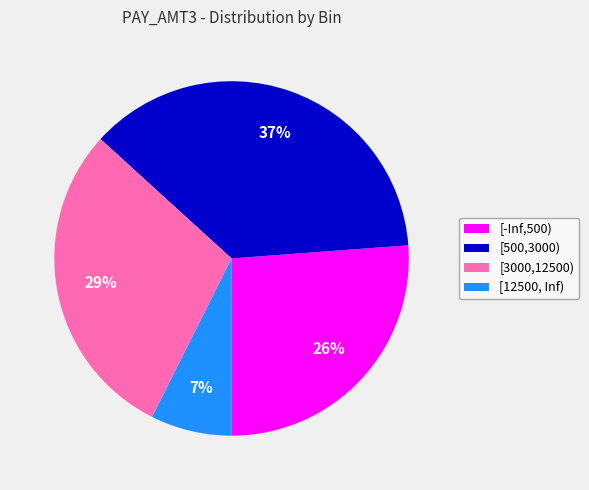

What is the largest slice in the pie chart?

[500,3000)